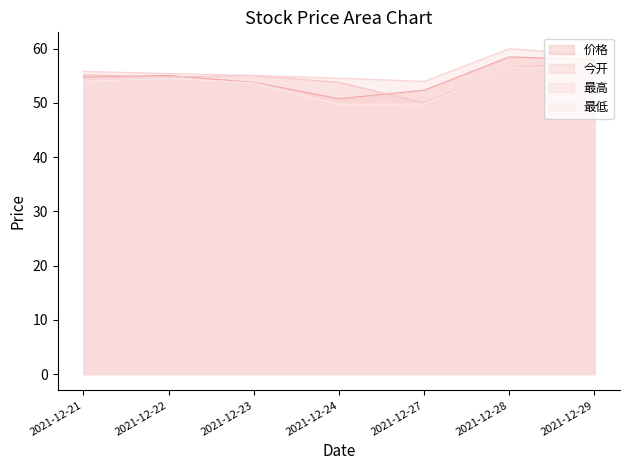

How many lines are shown in the chart?

4